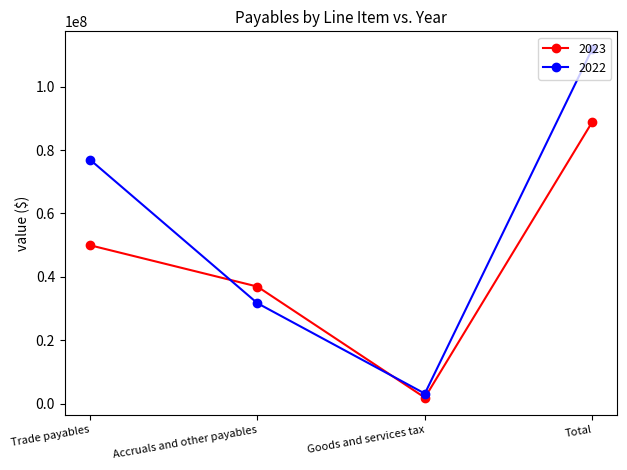

What is the sum of all 2022 values?

223879946